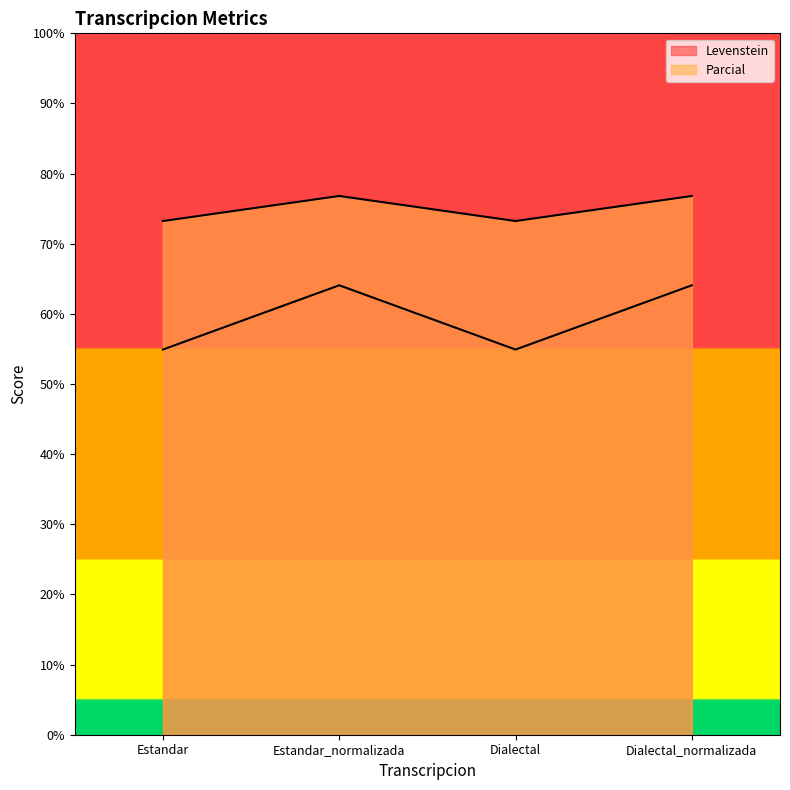

True or false: Parcial and Levenstein intersect in this chart.

False